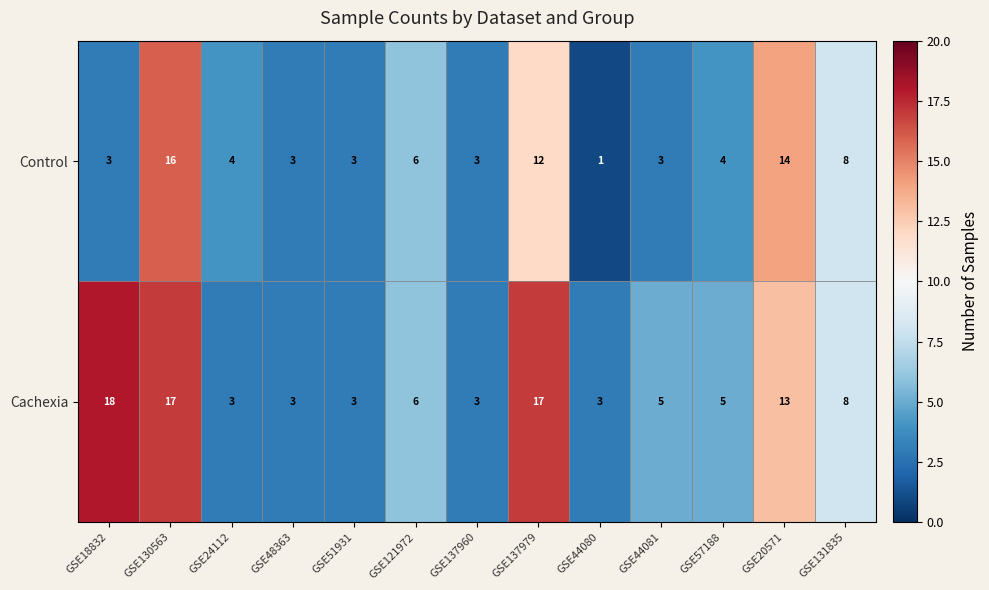

Which category has the lowest value across all series?

GSE44080